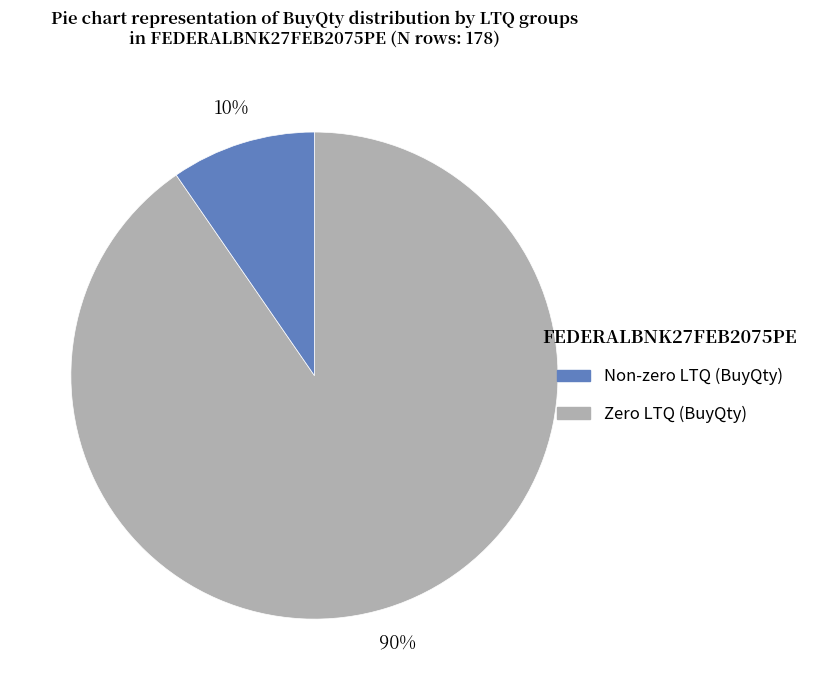

Does any single category account for the majority?

Yes